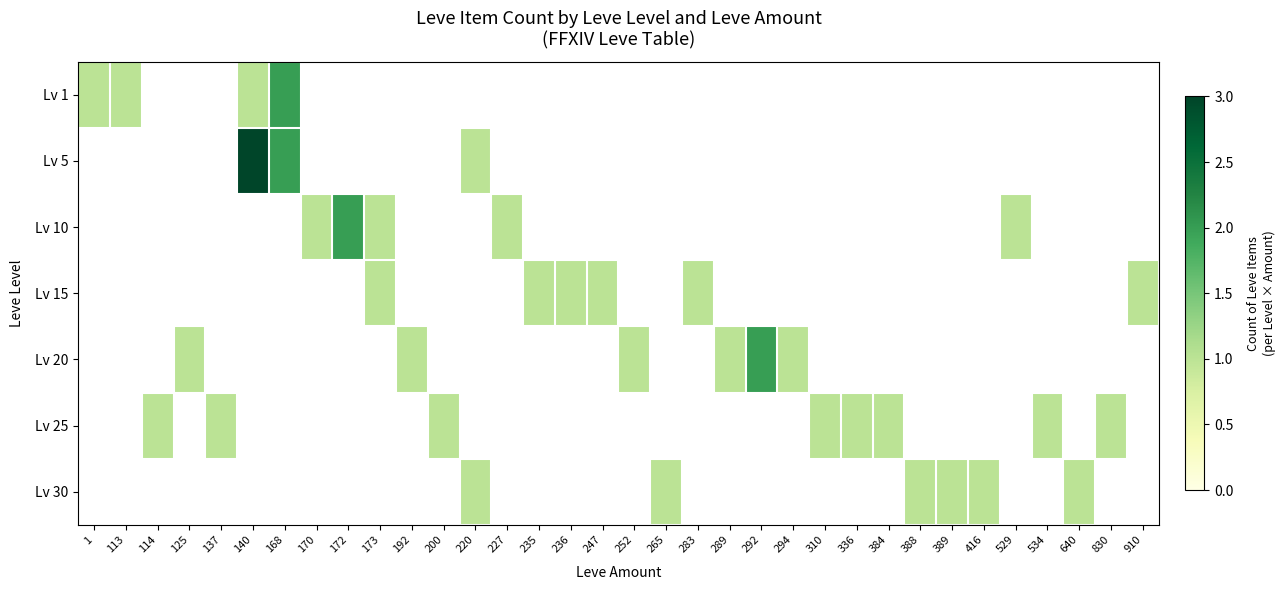

Is the value of Lv 25 at 172 greater than the value of Lv 5 at 140?

No